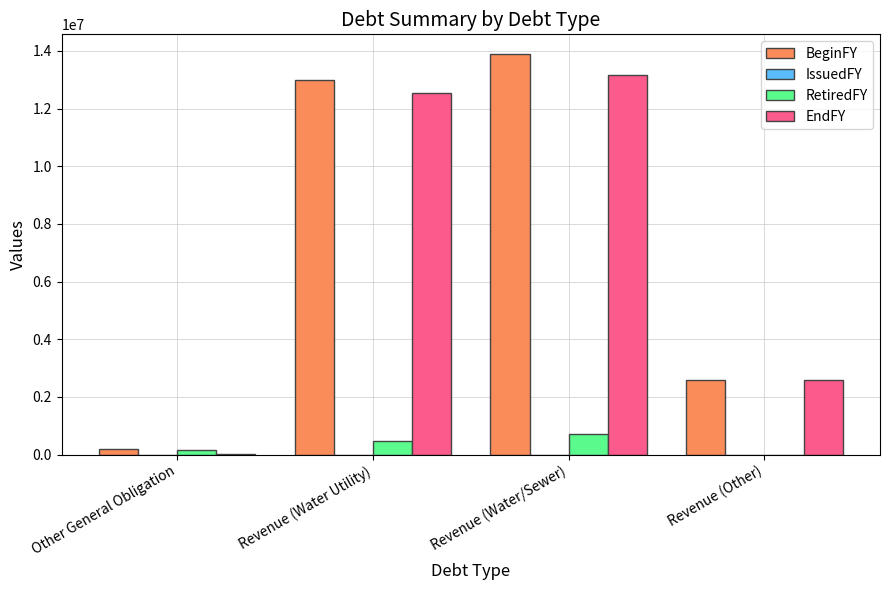

Reading left to right, transcribe all the data shown in this chart.

BeginFY: Other General Obligation=195468	Revenue (Water Utility)=12991970	Revenue (Water/Sewer)=13880000	Revenue (Other)=2590000
RetiredFY: Other General Obligation=160590	Revenue (Water Utility)=461967	Revenue (Water/Sewer)=725000	Revenue (Other)=0
EndFY: Other General Obligation=34878	Revenue (Water Utility)=12530003	Revenue (Water/Sewer)=13155000	Revenue (Other)=2590000